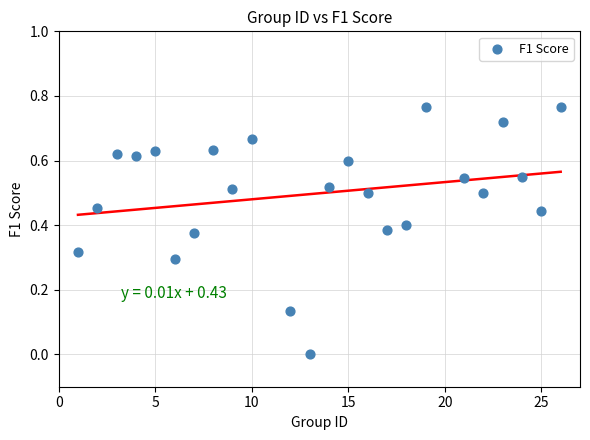

What is the range of X values (max minus min)?

25.0